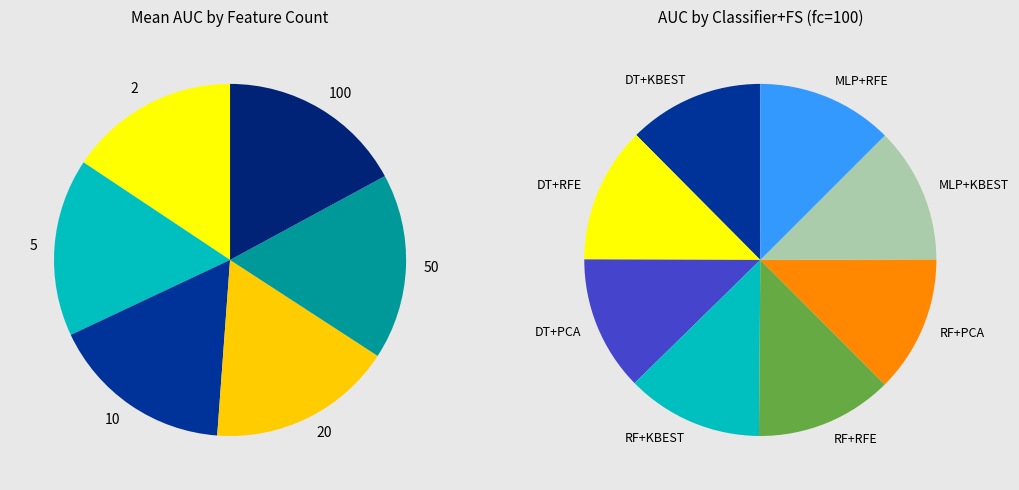

The 100 slice represents 8% of the pie. True or false?

False